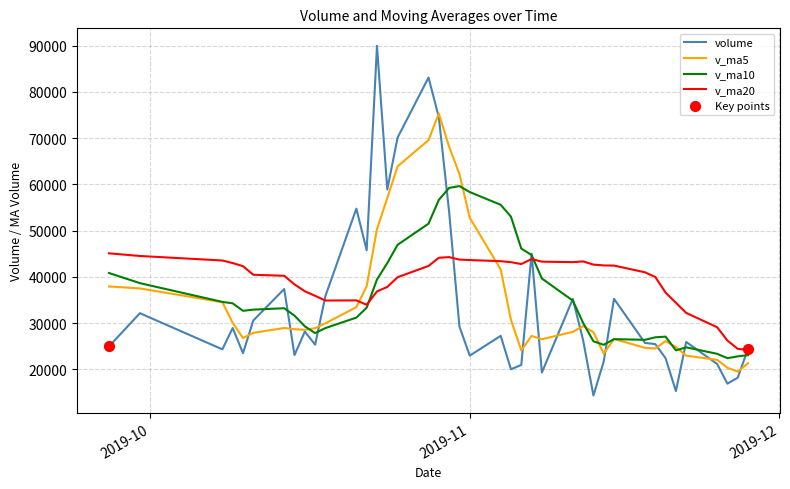

What is the smallest value displayed?

14332.1